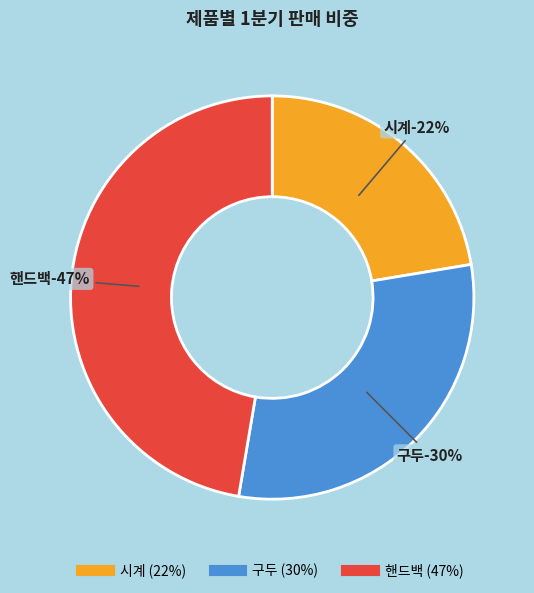

True or false: 구두 accounts for 15% of the total.

False